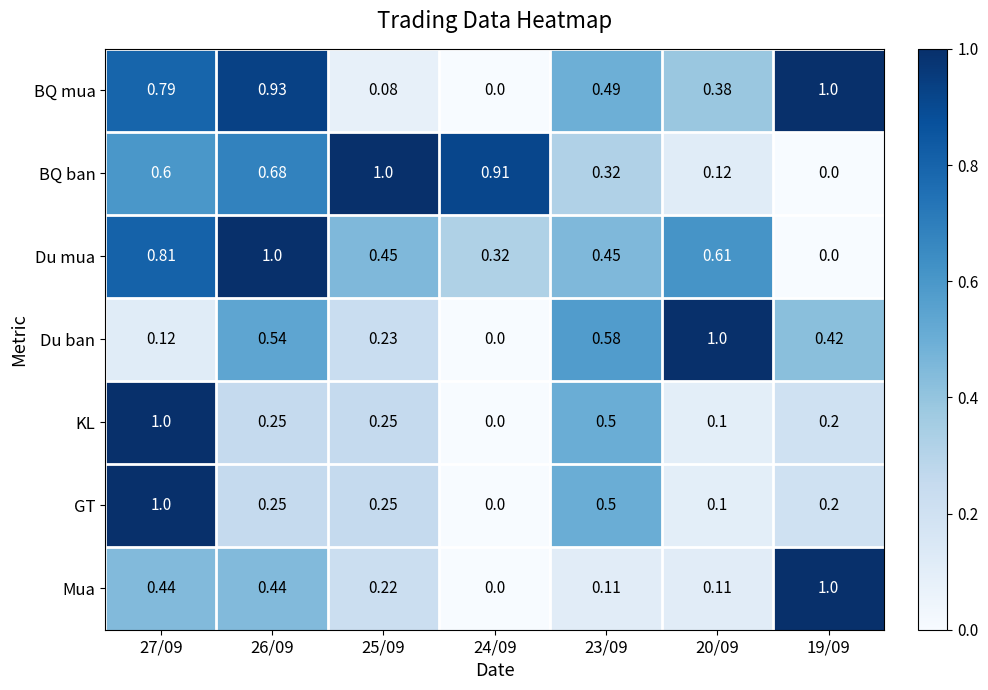

Between 23/09 and 20/09, which series saw the biggest shift?

Du ban